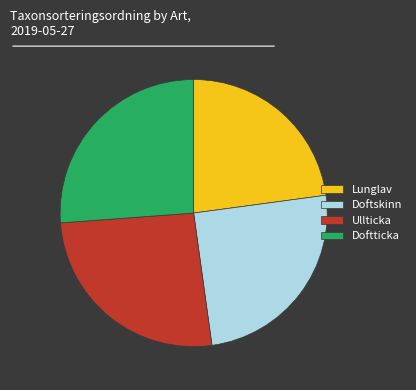

Which slice is the smallest?

Lunglav